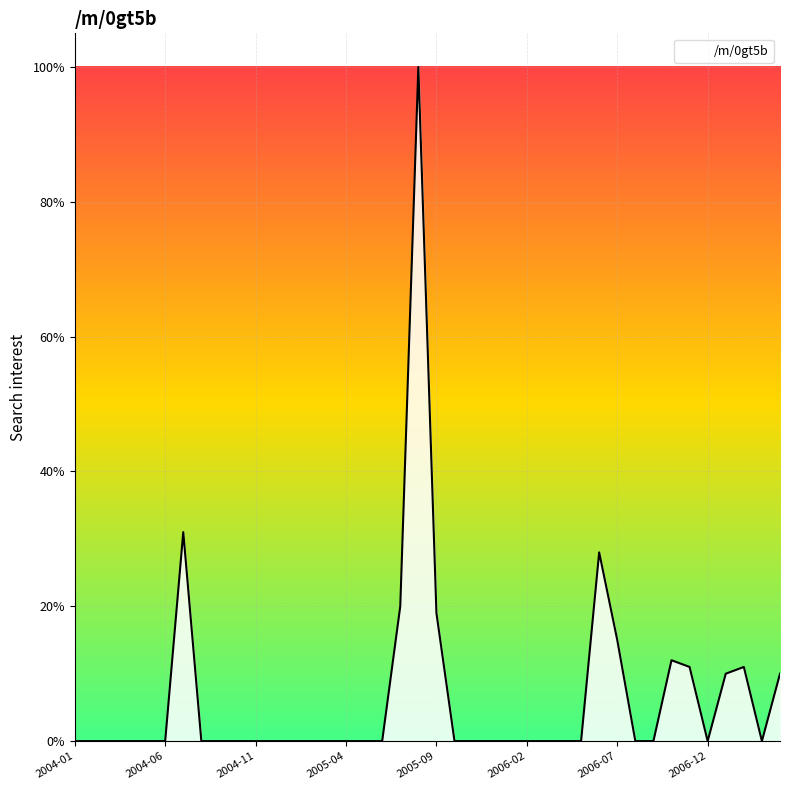

What is the difference between the maximum and minimum values?

100